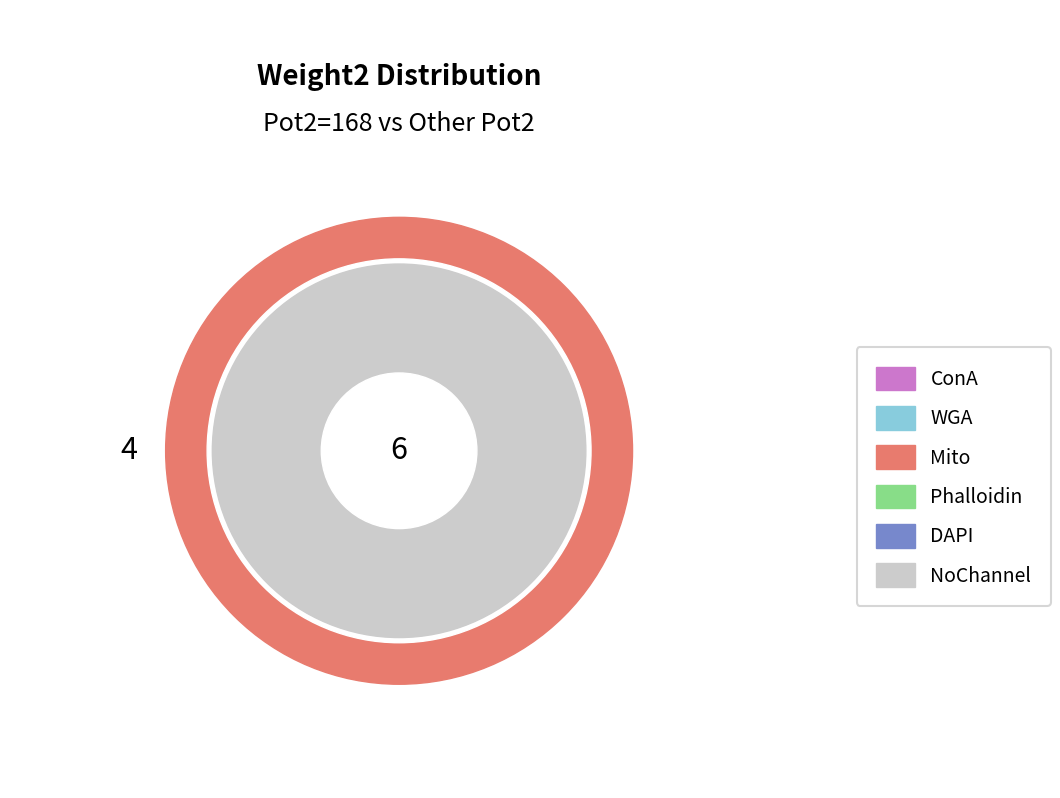

Does 8 represent more than half of the total?

No